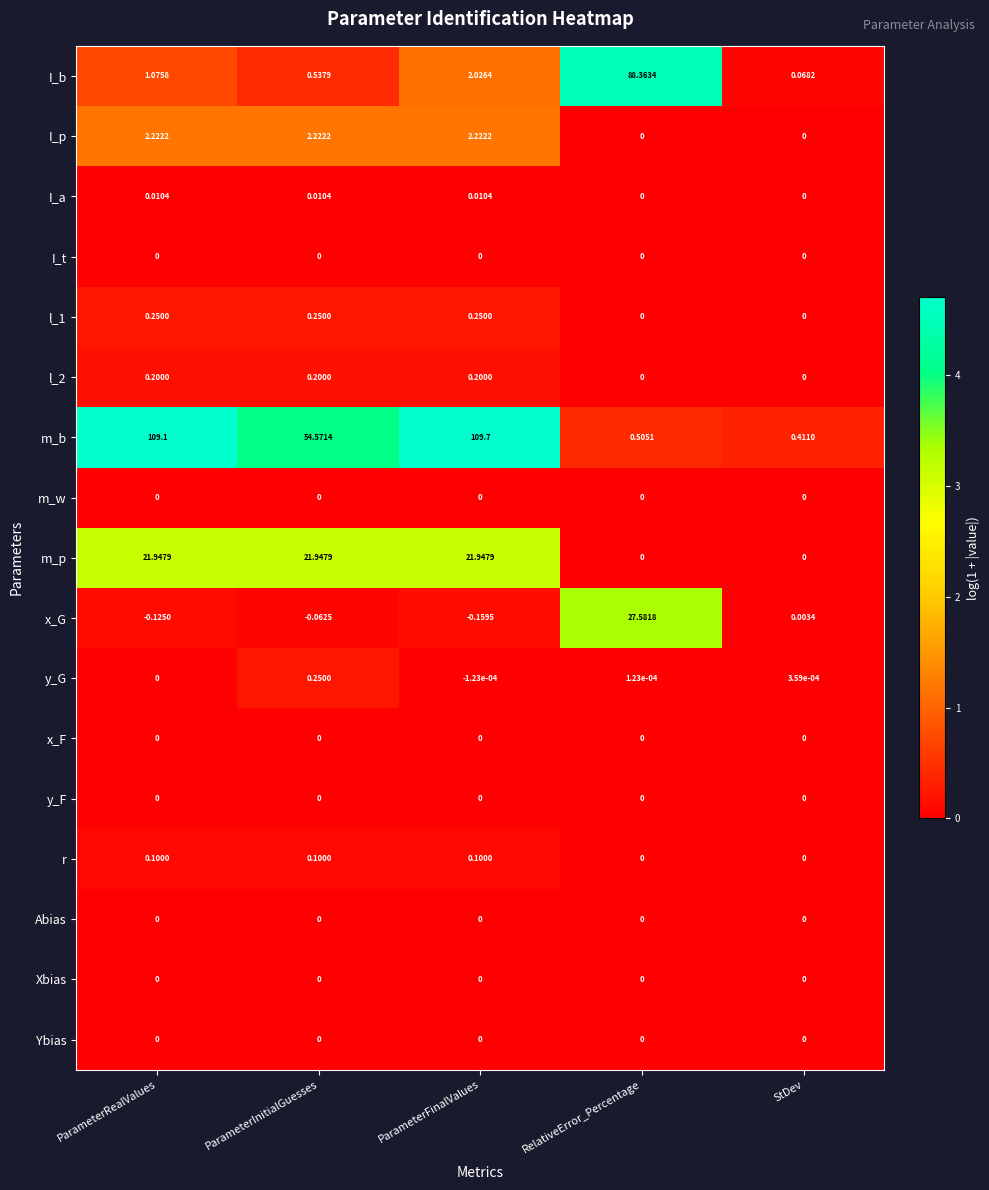

How many data points does each series have?

5